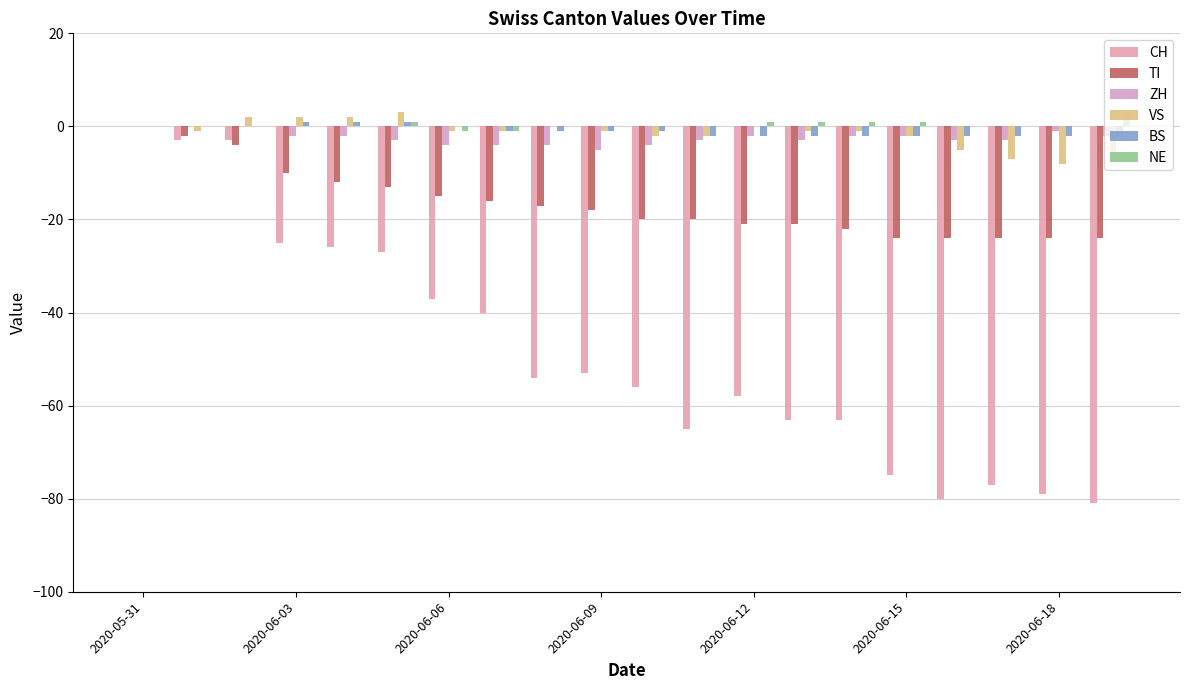

Reading left to right, transcribe all the data shown in this chart.

CH: 0	-3	-3	-25	-26	-27	-37	-40	-54	-53	-56	-65	-58	-63	-63	-75	-80	-77	-79	-81
TI: 0	-2	-4	-10	-12	-13	-15	-16	-17	-18	-20	-20	-21	-21	-22	-24	-24	-24	-24	-24
ZH: 0	0	0	-2	-2	-3	-4	-4	-4	-5	-4	-3	-2	-3	-2	-2	-3	-3	-1	-2
VS: 0	-1	2	2	2	3	-1	-1	0	-1	-2	-2	0	-1	-1	-2	-5	-7	-8	-6
BS: 0	0	0	1	1	1	0	-1	-1	-1	-1	-2	-2	-2	-2	-2	-2	-2	-2	-2
NE: 0	0	0	0	0	1	-1	-1	0	0	0	0	1	1	1	1	0	0	0	3